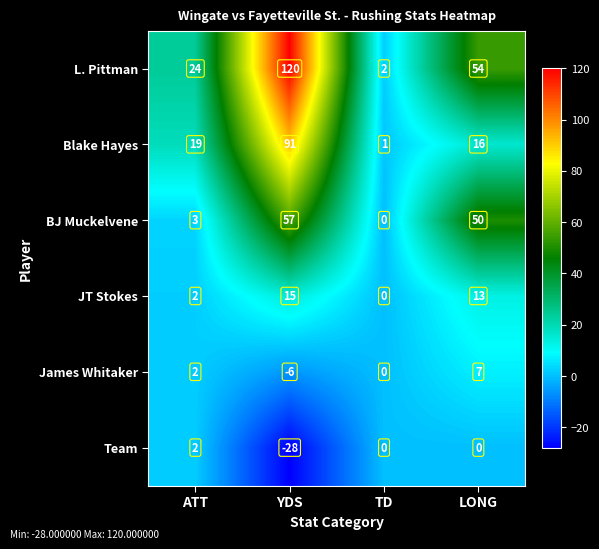

How many categories are shown in the chart?

4